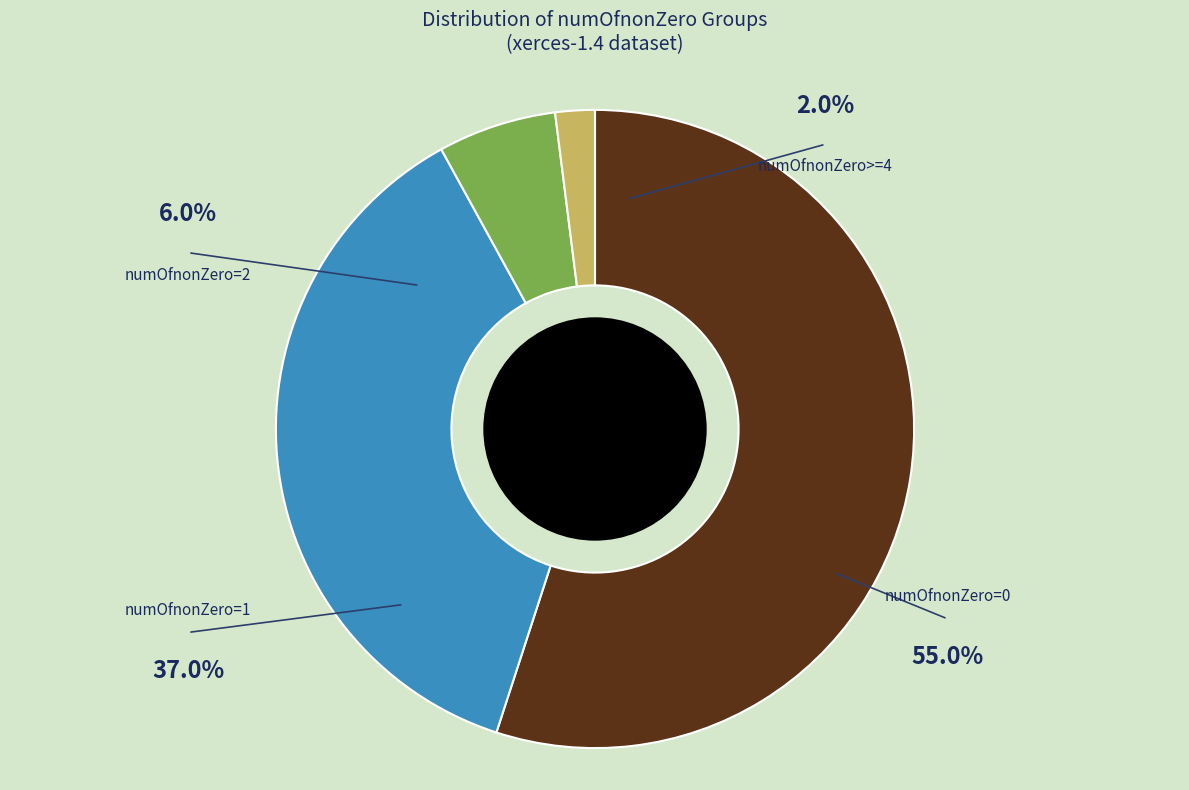

How many slices are in this pie chart?

4